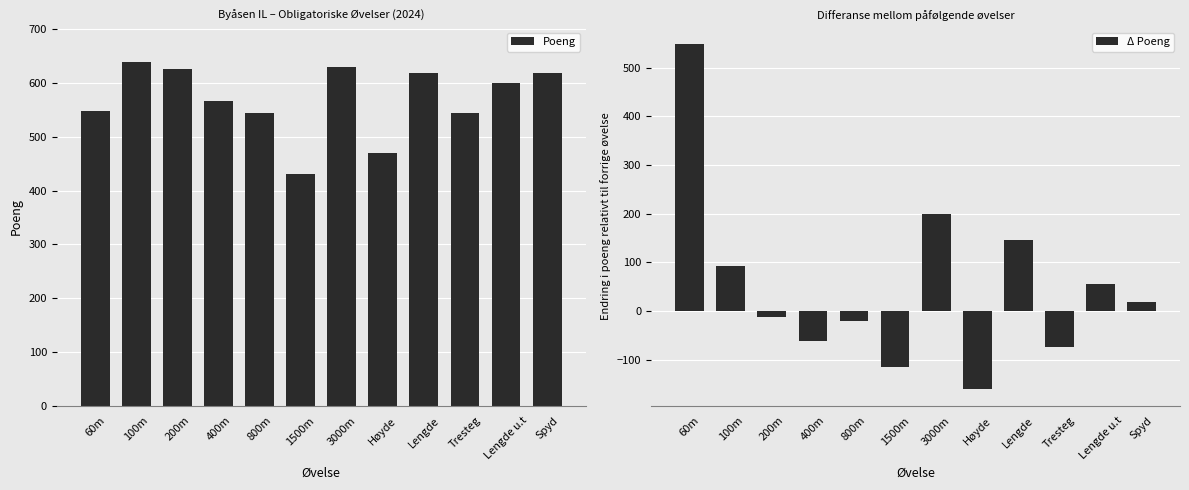

Which label corresponds to the largest value in the chart?

100m